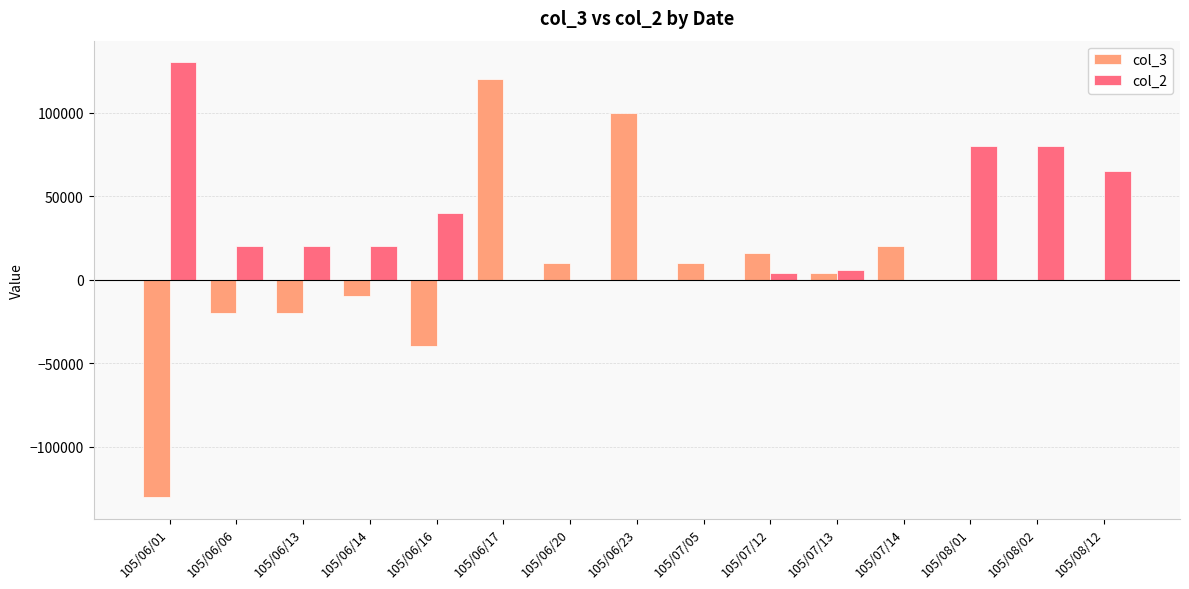

Are the bars horizontal?

No